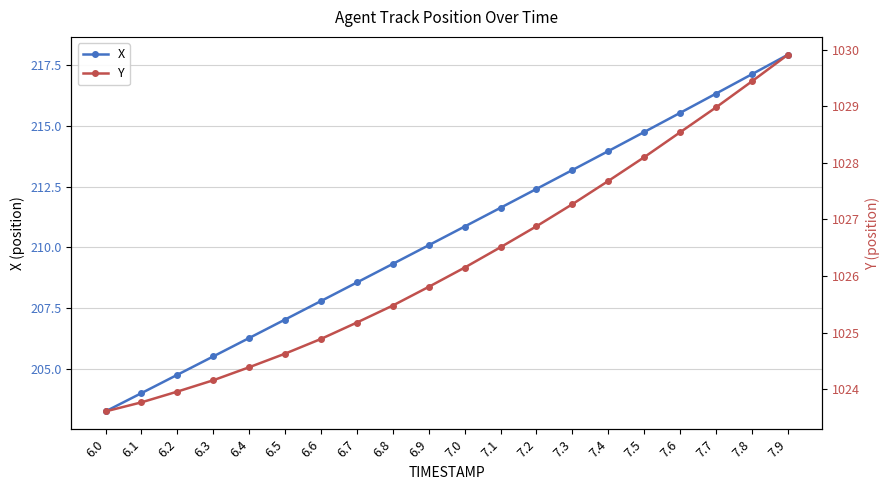

Reading left to right, extract all data points from this chart.

X: 203.3	204.0	204.8	205.5	206.3	207.0	207.8	208.6	209.3	210.1	210.9	211.6	212.4	213.2	214.0	214.7	215.5	216.3	217.1	217.9
Y: 1023.6	1023.8	1024.0	1024.2	1024.4	1024.6	1024.9	1025.2	1025.5	1025.8	1026.2	1026.5	1026.9	1027.3	1027.7	1028.1	1028.5	1029.0	1029.4	1029.9